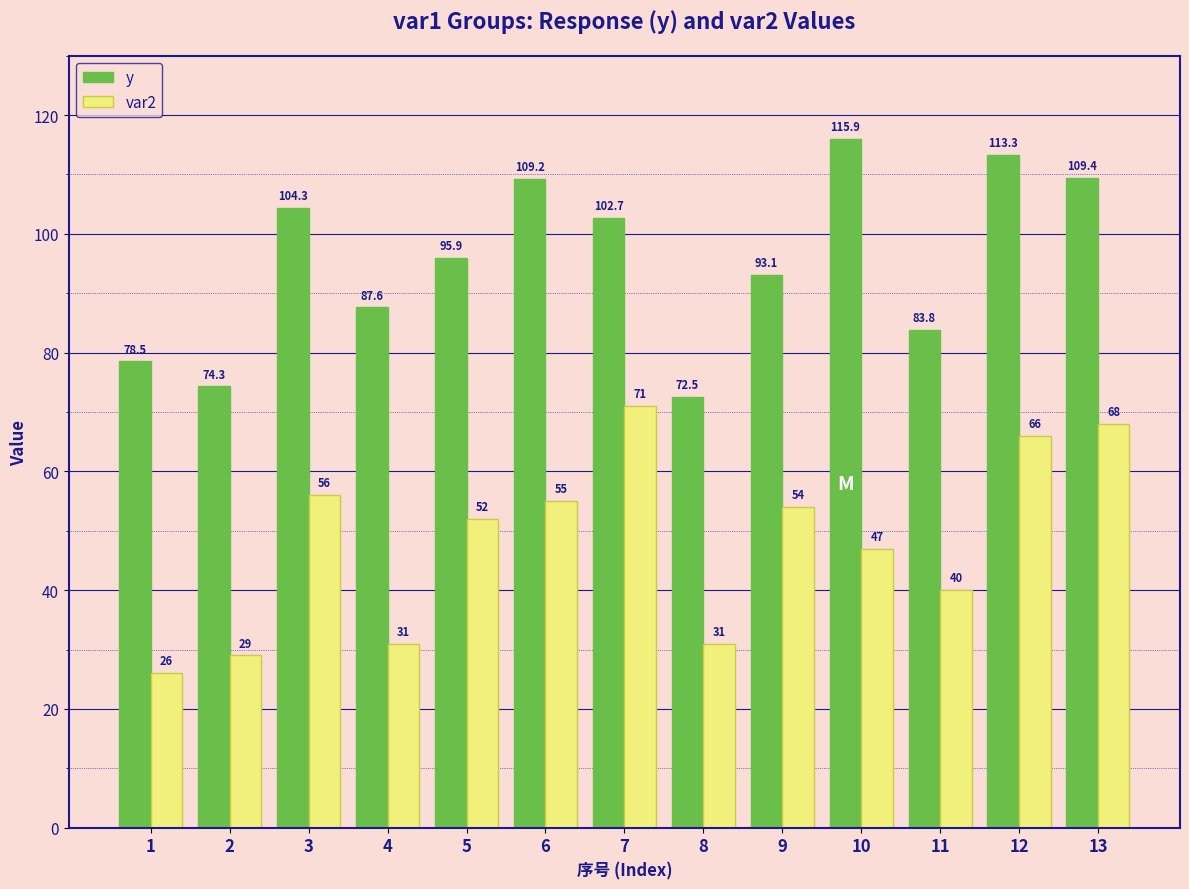

How many distinct data groups are displayed?

2